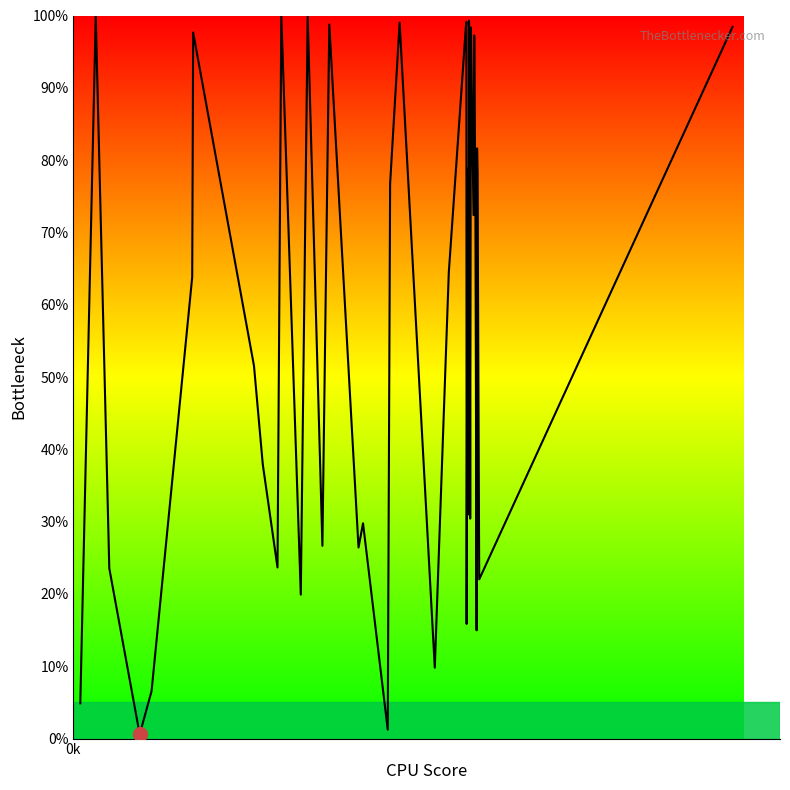

What is the maximum value shown in the chart?

100.0